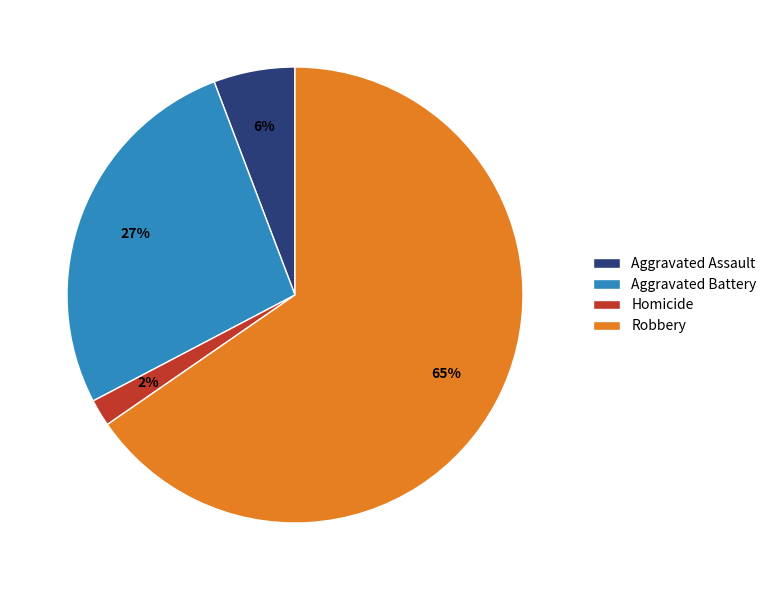

Combined, do Homicide and Aggravated Assault account for over 50%?

No